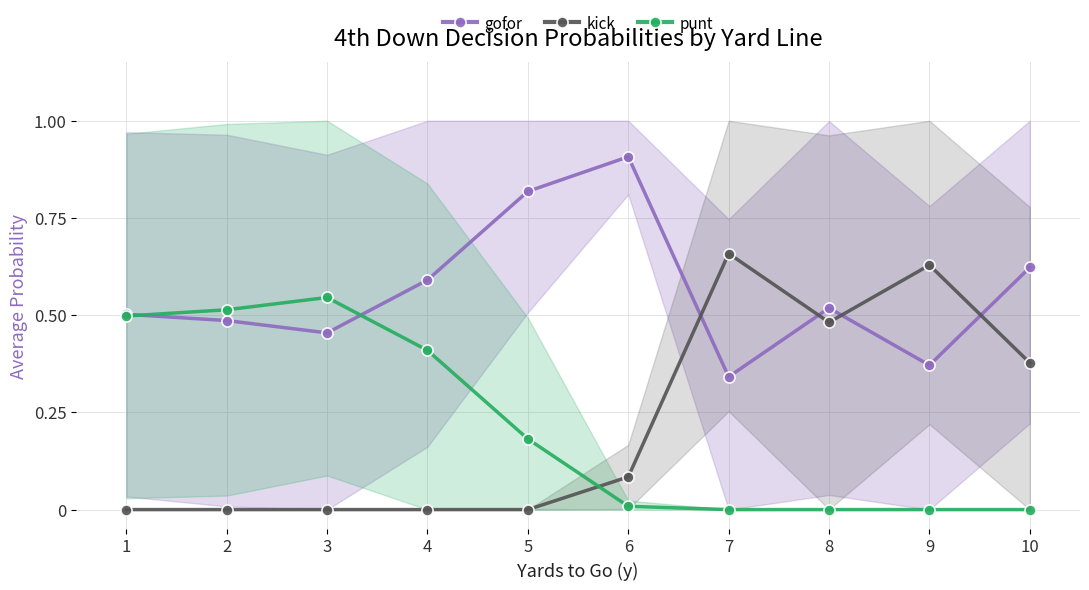

True or false: punt has a value of 0.5 at 2.

True